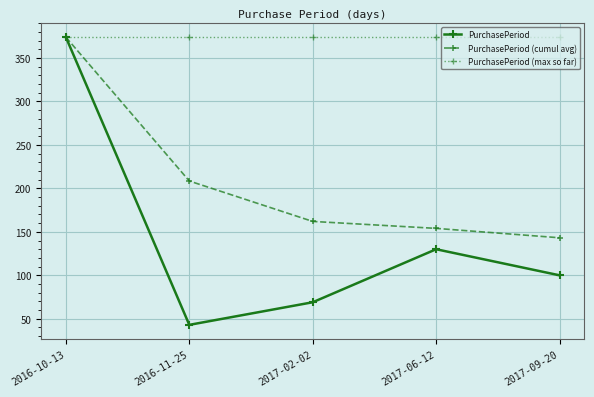

What is the sum of all PurchasePeriod (max so far) values?

1870.0